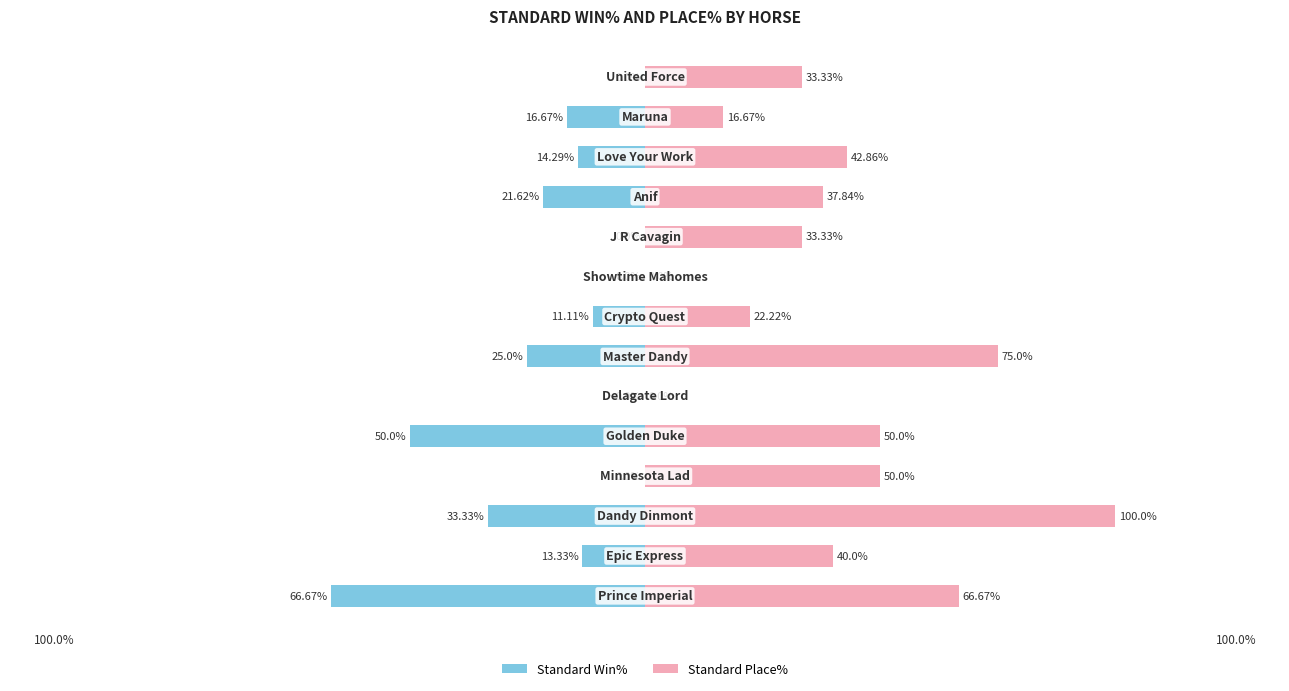

The Standard Win% series shows 26.3 at 100. True or false?

False